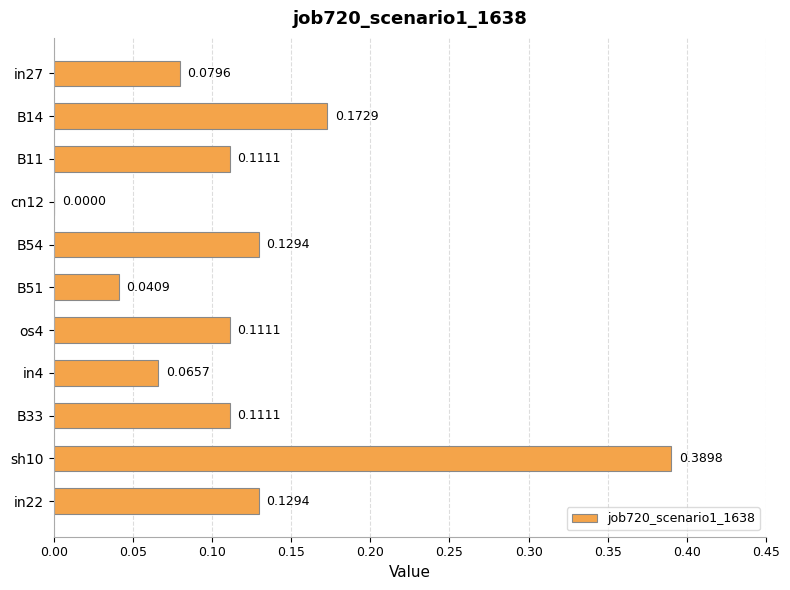

Are the bars grouped side by side (vs. stacked)?

No